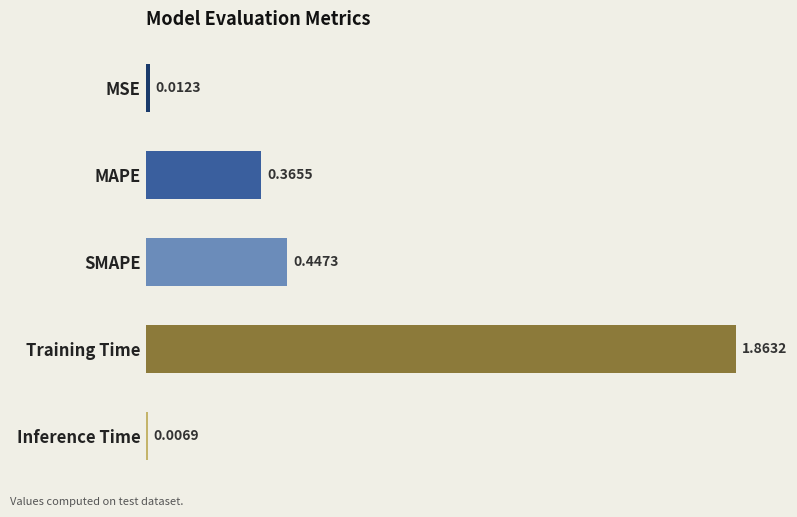

Which category has the lowest value across all series?

Inference Time